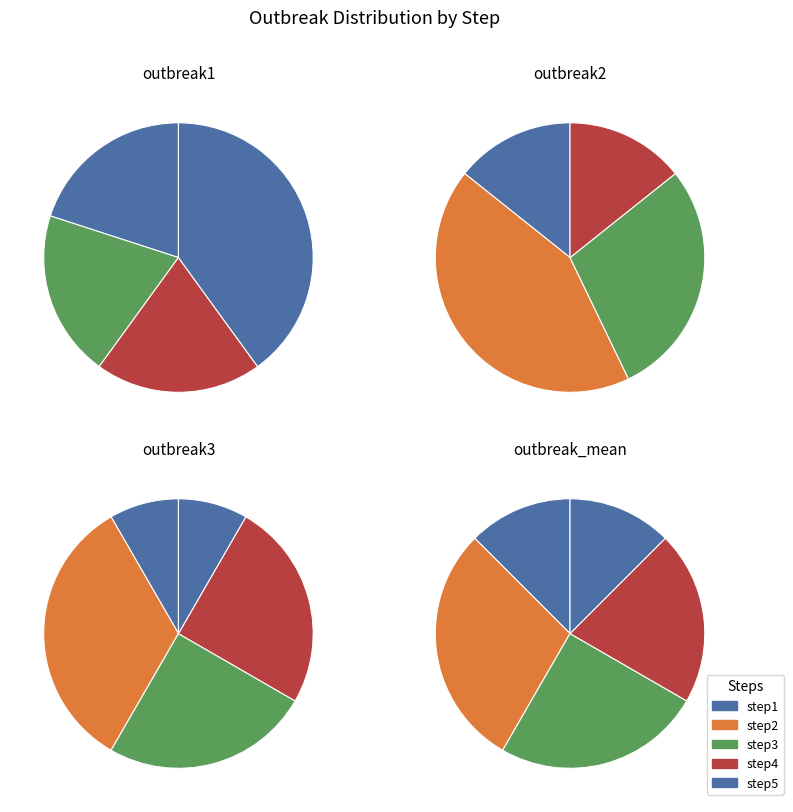

To the nearest percent, what is the combined percentage of step1 and step5?

60%